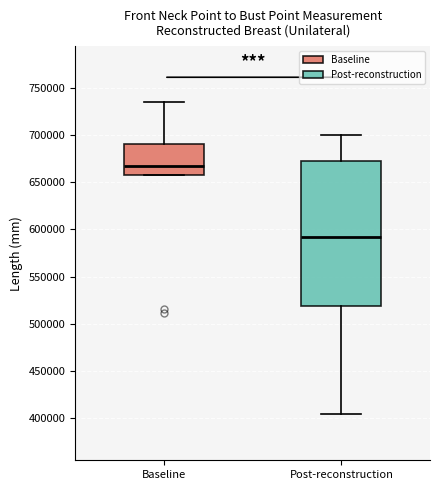

Which box is the tallest, from its lower edge to its upper edge?

Post-reconstruction